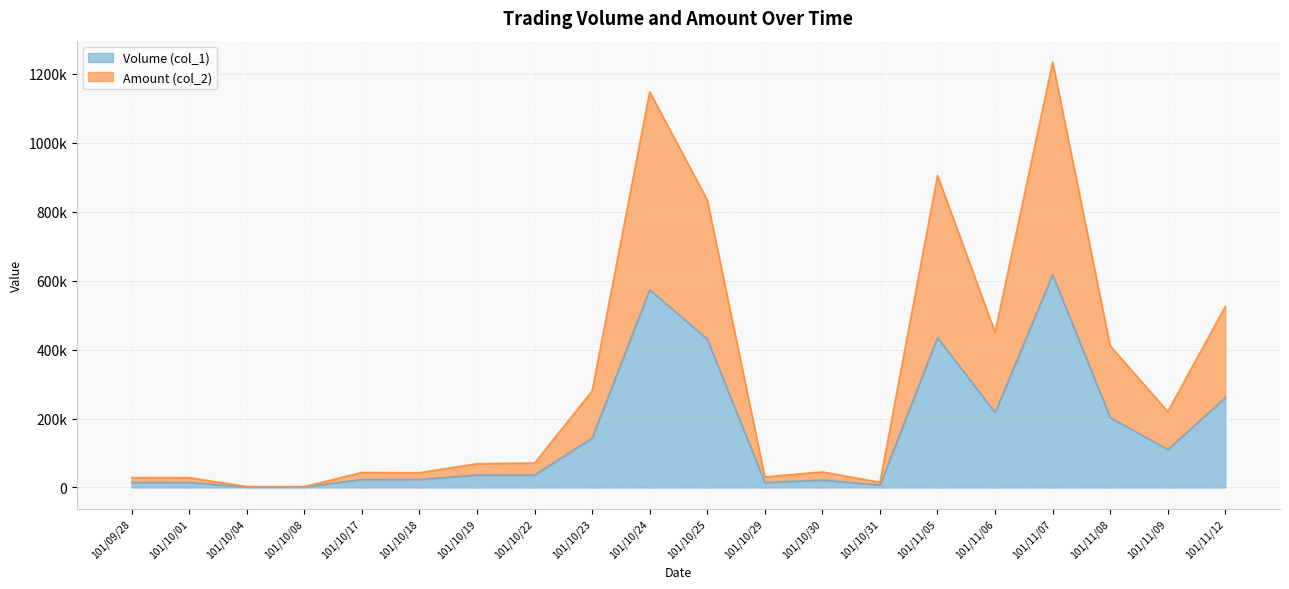

List the labels in order of Amount (col_2) value, largest first.

101/11/07, 101/10/24, 101/11/05, 101/10/25, 101/11/12, 101/11/06, 101/11/08, 101/10/23, 101/11/09, 101/10/22, 101/10/19, 101/10/30, 101/10/17, 101/10/18, 101/10/29, 101/10/01, 101/09/28, 101/10/31, 101/10/04, 101/10/08